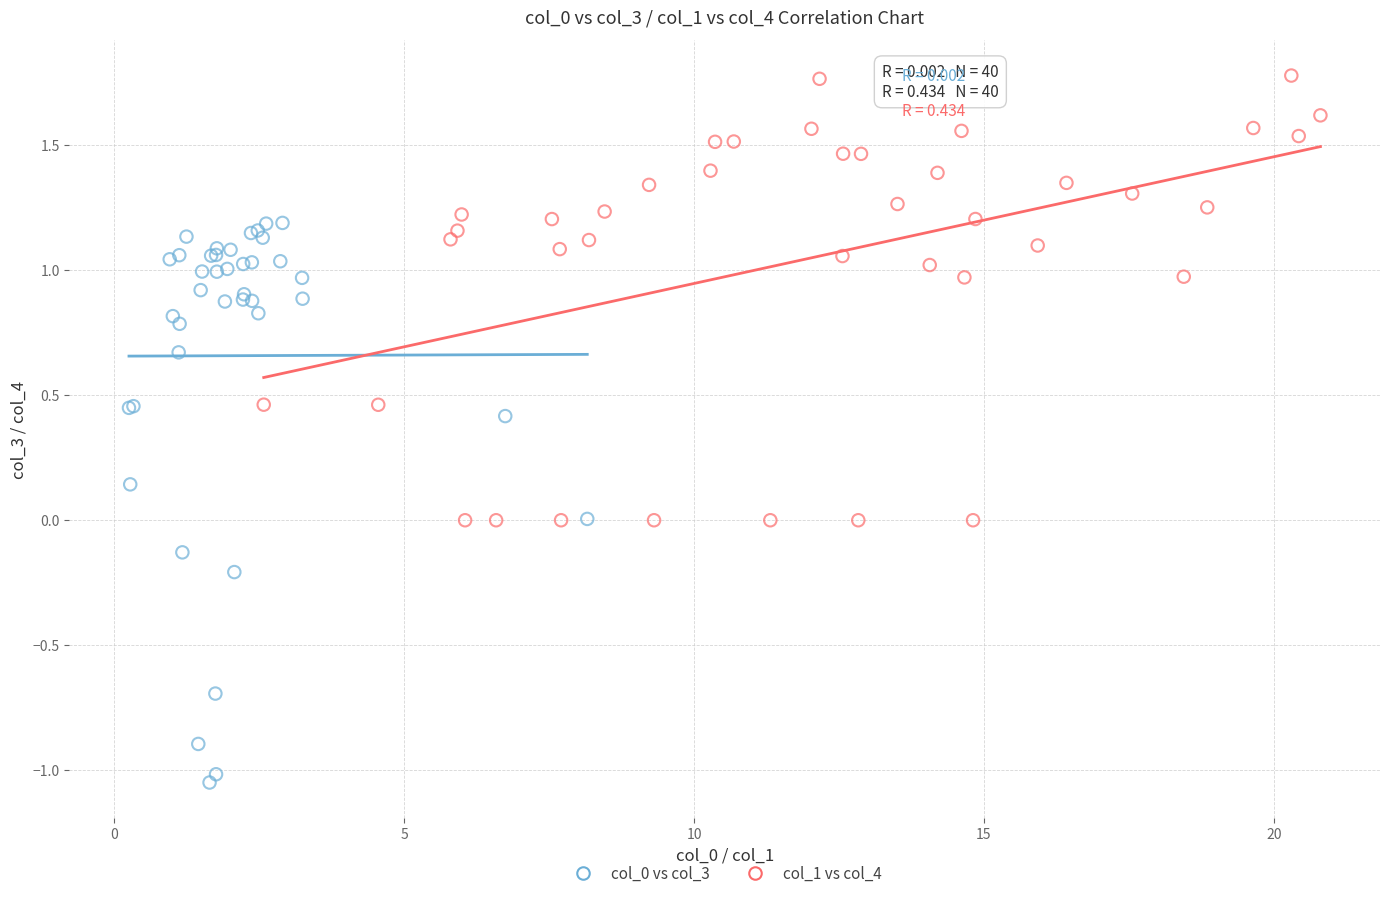

Which series reaches the maximum Y coordinate?

col_1 vs col_4